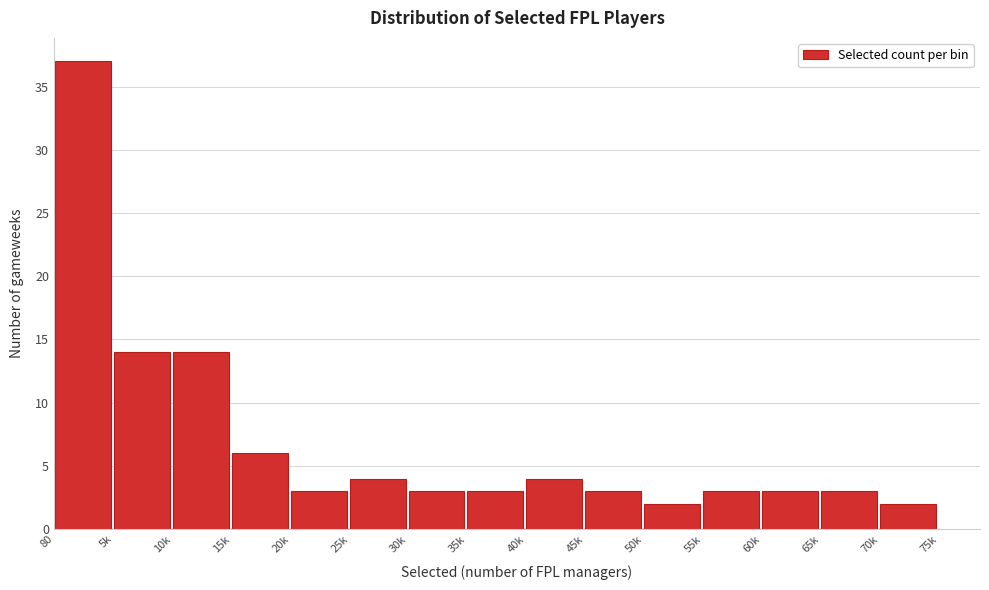

Reading left to right, transcribe all the data shown in this chart.

80=37	5k=14	10k=14	15k=6	20k=3	25k=4	30k=3	35k=3	40k=4	45k=3	50k=2	55k=3	60k=3	65k=3	70k=2